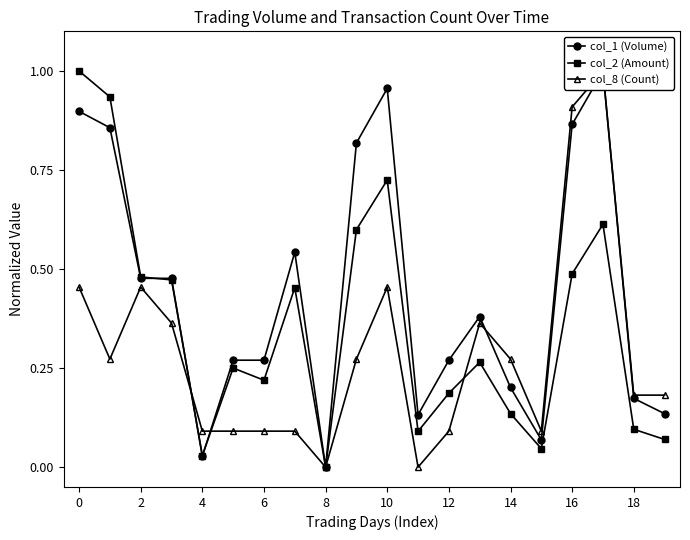

In col_8 (Count), how many points are lower than both neighbors (excluding endpoints)?

4